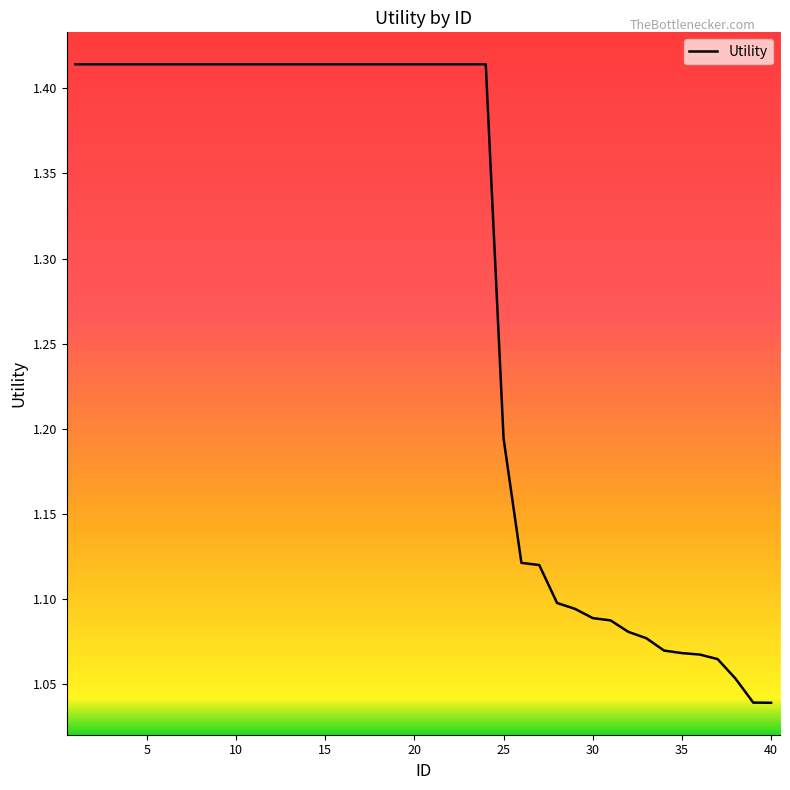

What is the difference between the maximum and minimum values?

0.4